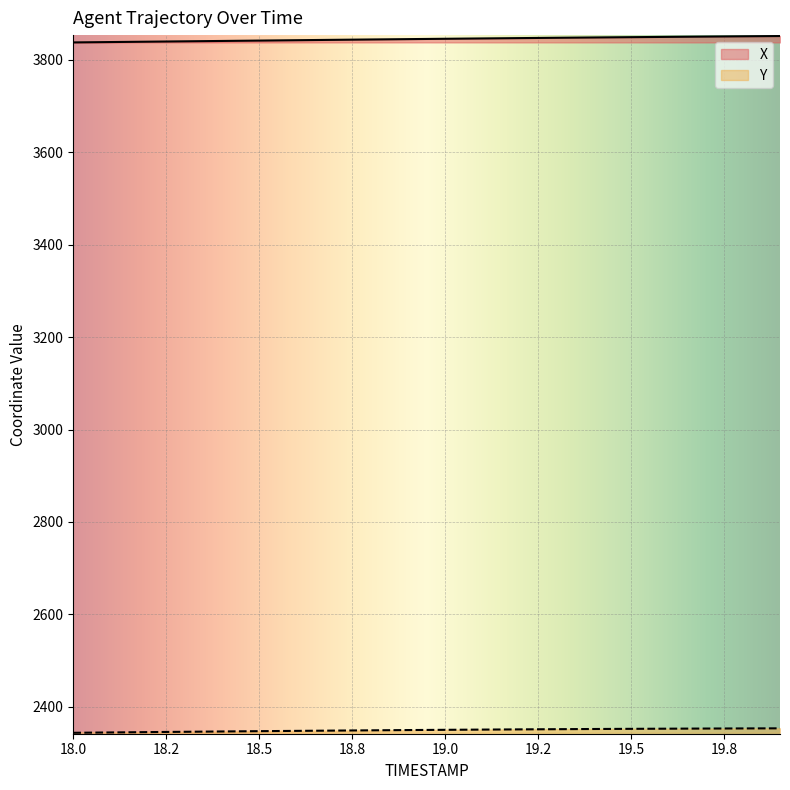

True or false: X and Y cross at least once.

False